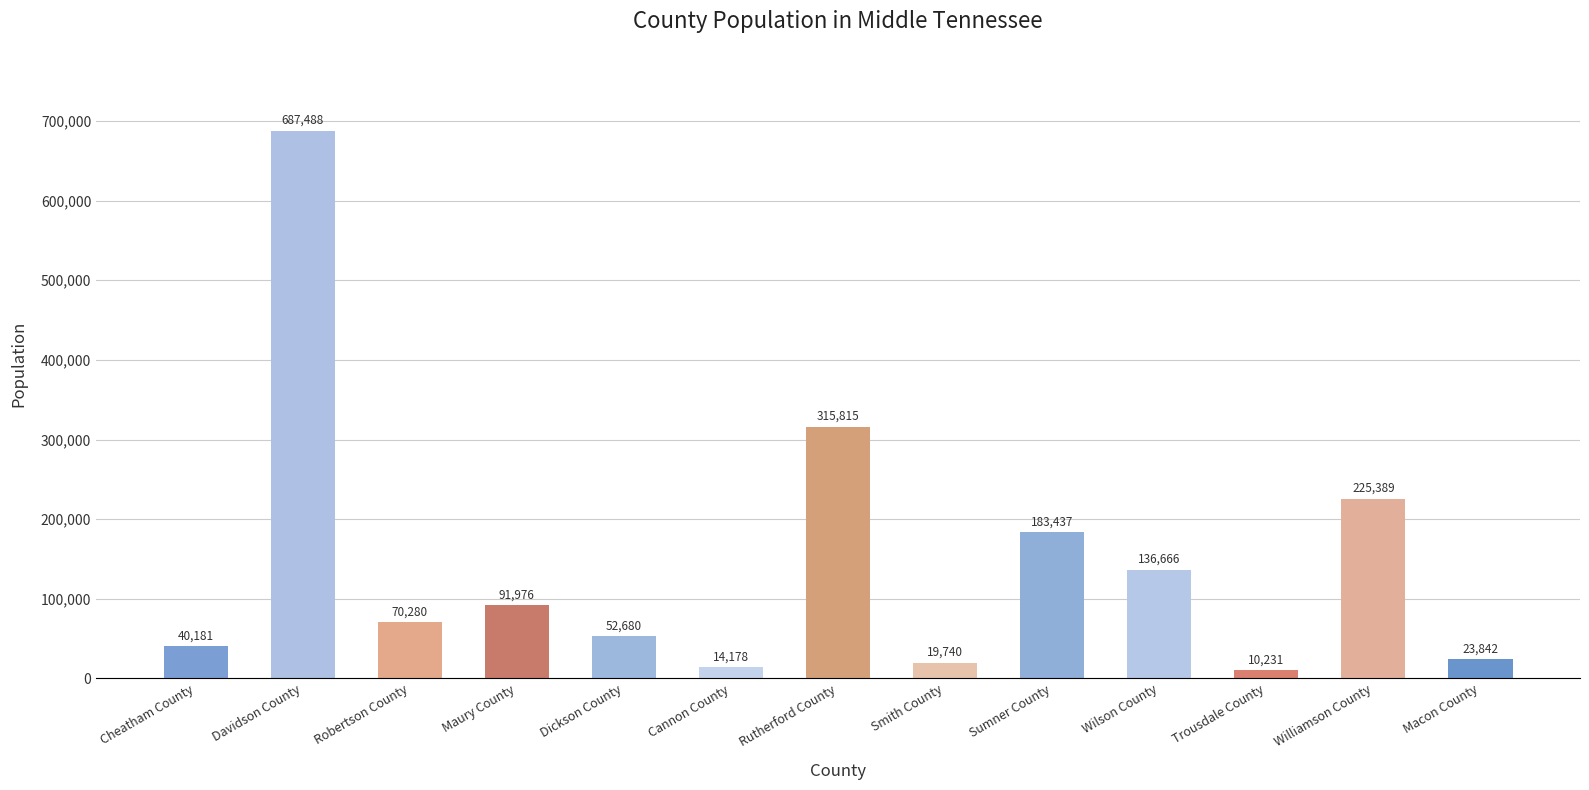

Read the value at Wilson County.

136666